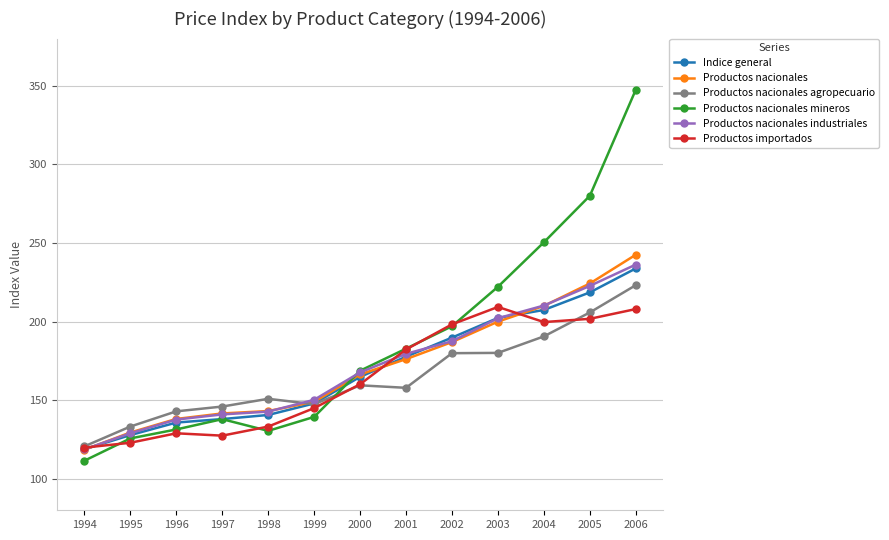

At how many categories does at least one series exceed 343?

1